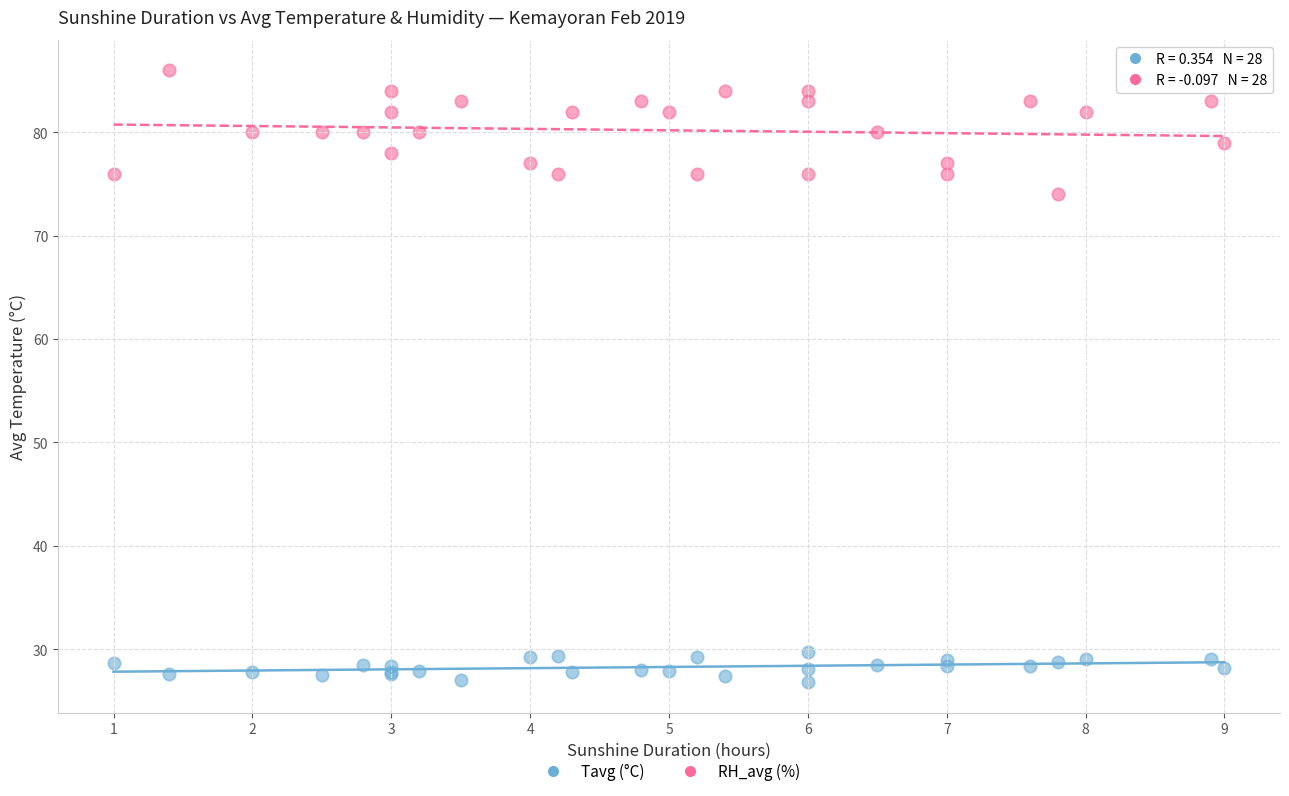

Across all series, what Y value is closest to 56?

74.0